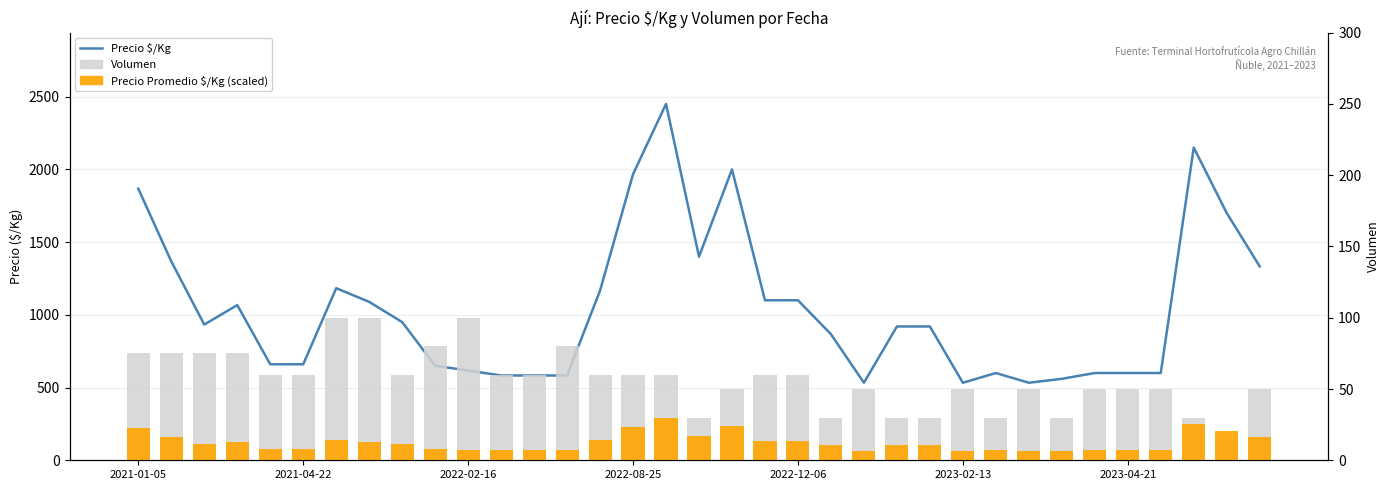

What are all the series names shown in the legend?

Precio $/Kg, Volumen, Precio Promedio ($/Kg scaled)